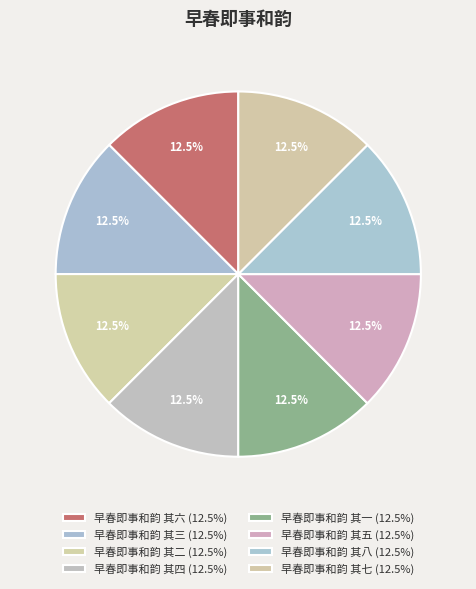

How many slices are in this pie chart?

8